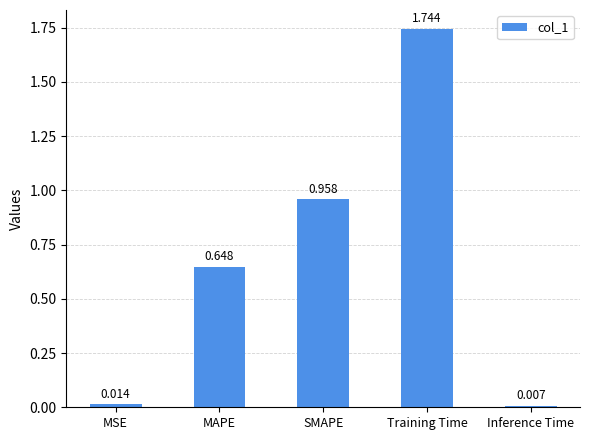

Is it true that the value at Training Time is 0.4?

False